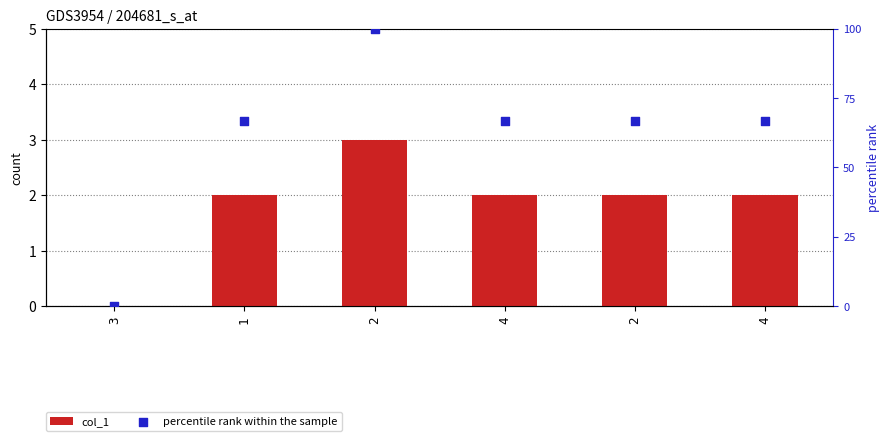

What are all the series names shown in the legend?

col_1, percentile rank within the sample